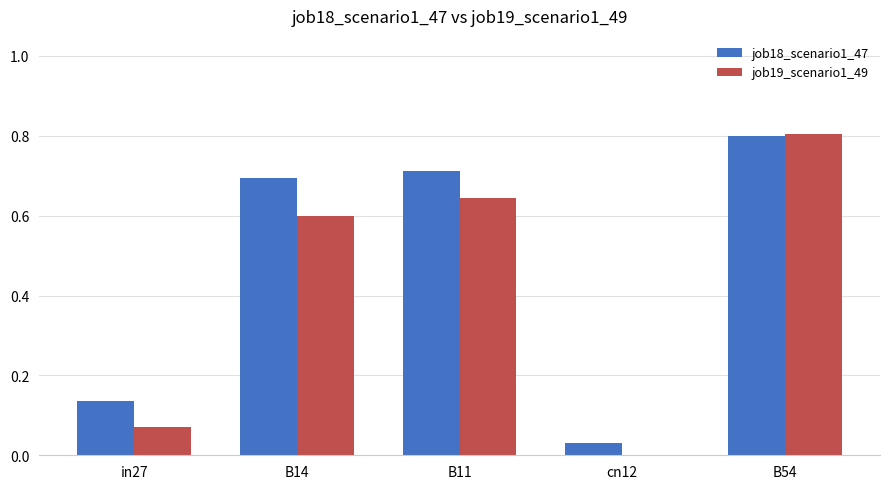

Is it true that job18_scenario1_47 equals 1.2 at B54?

False